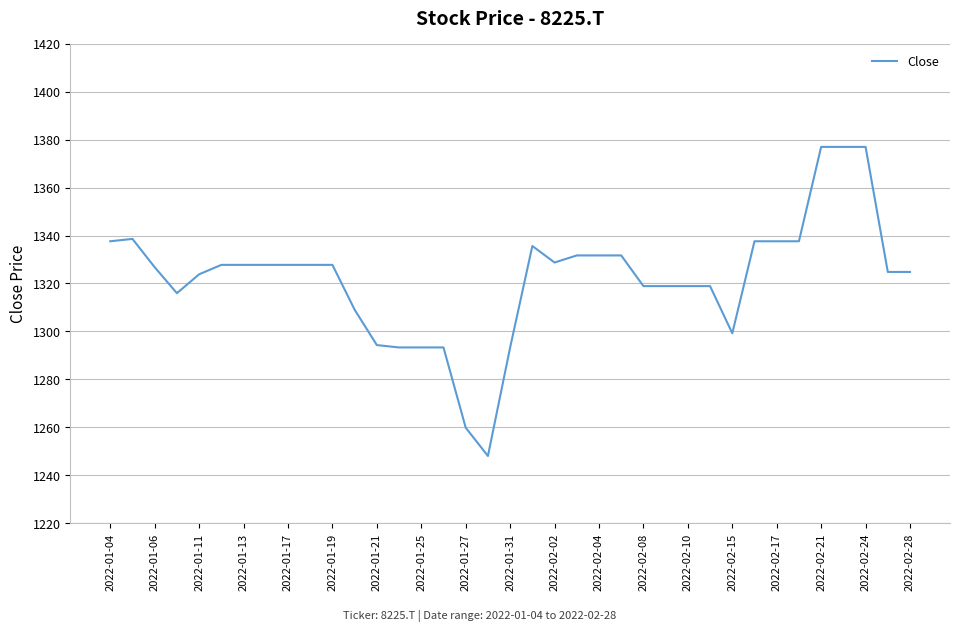

Does the chart display data point markers on the line(s)?

No